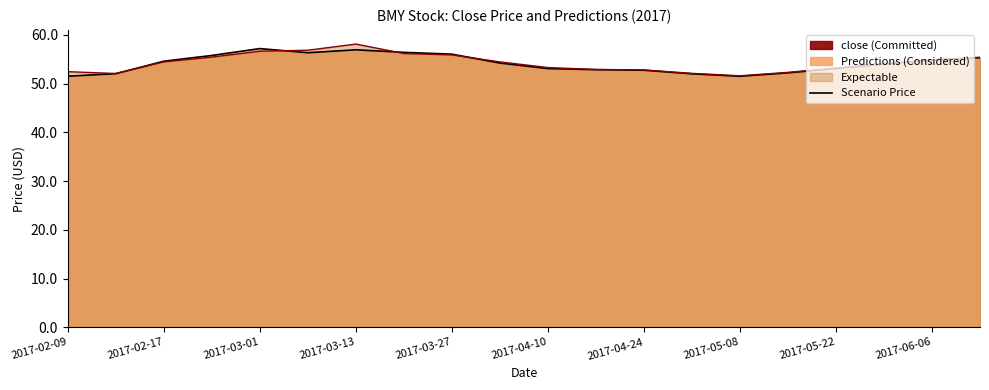

What is the label of the 18th point from the left?

2017-05-30